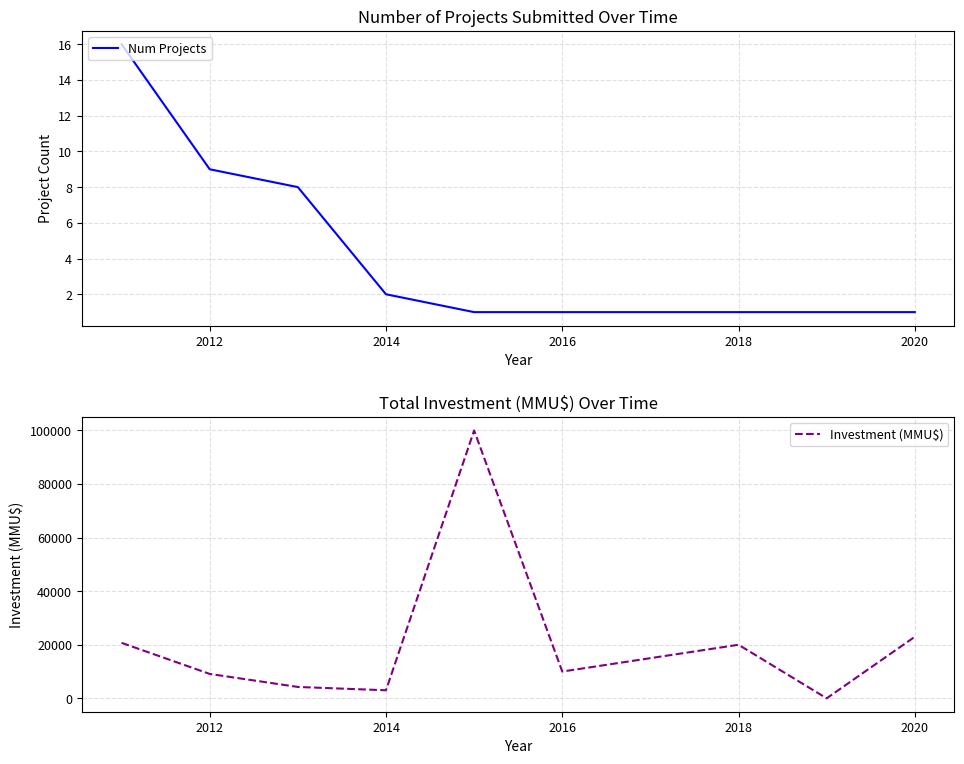

True or false: Num Projects has a value of 2 at 2020.

False